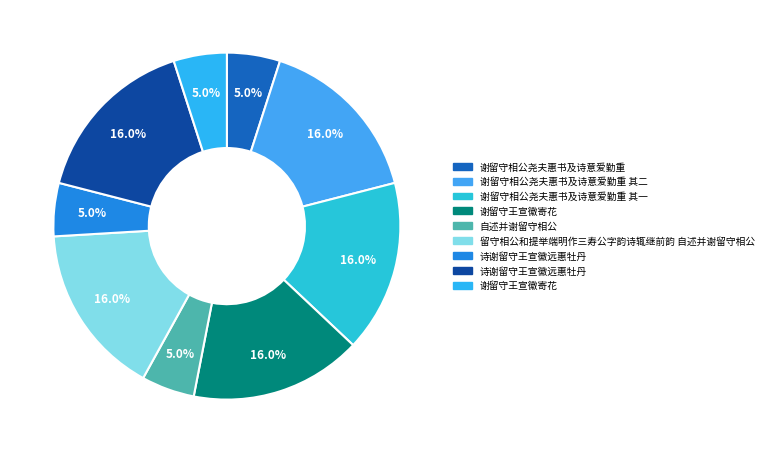

Which category has the smallest portion of the pie?

自述并谢留守相公